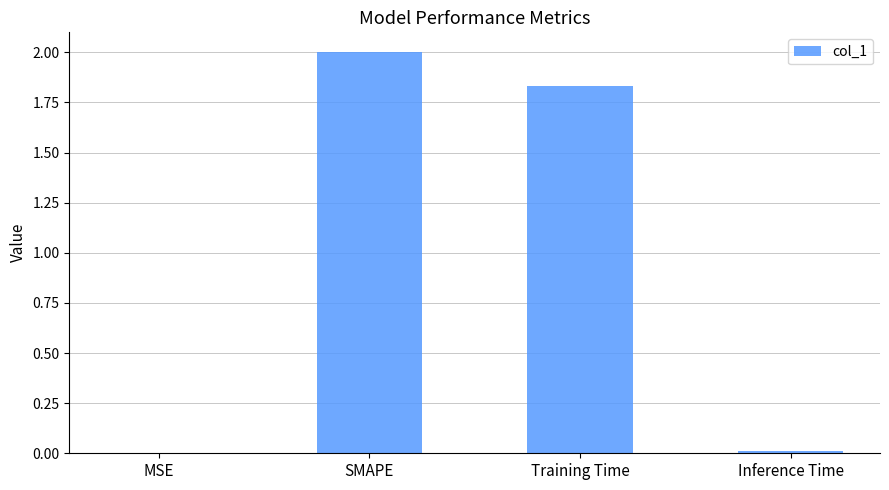

How many categories are shown in the chart?

4